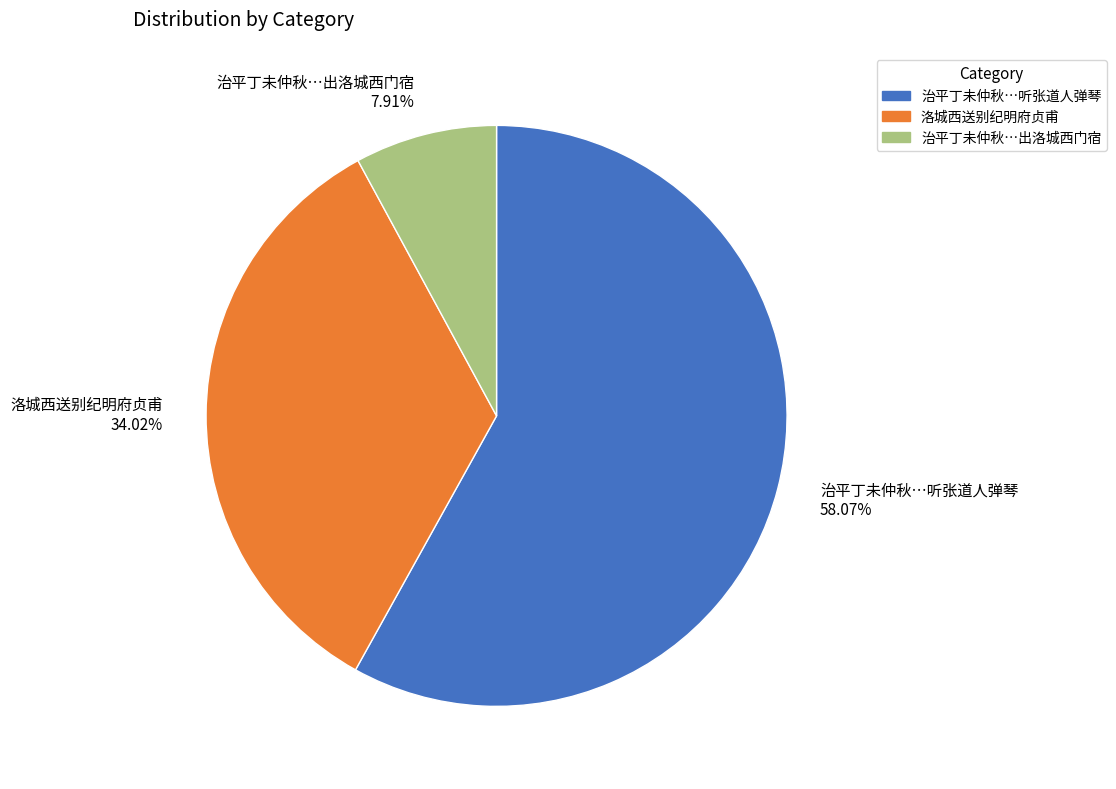

How many slices are in this pie chart?

3